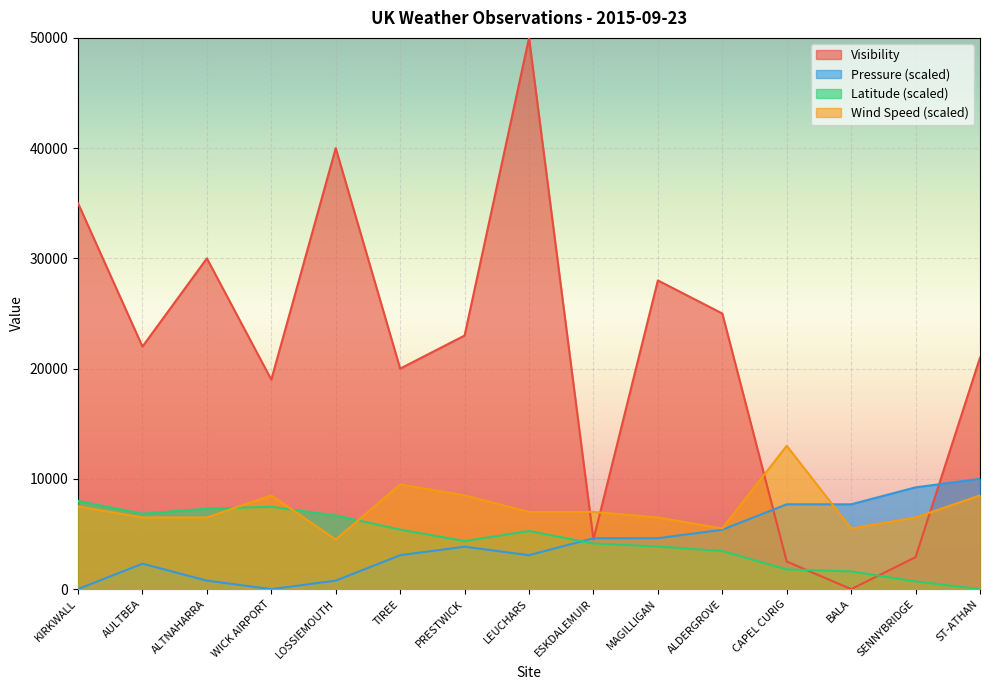

Is it true that Wind Speed equals 10325.9 at LEUCHARS?

False